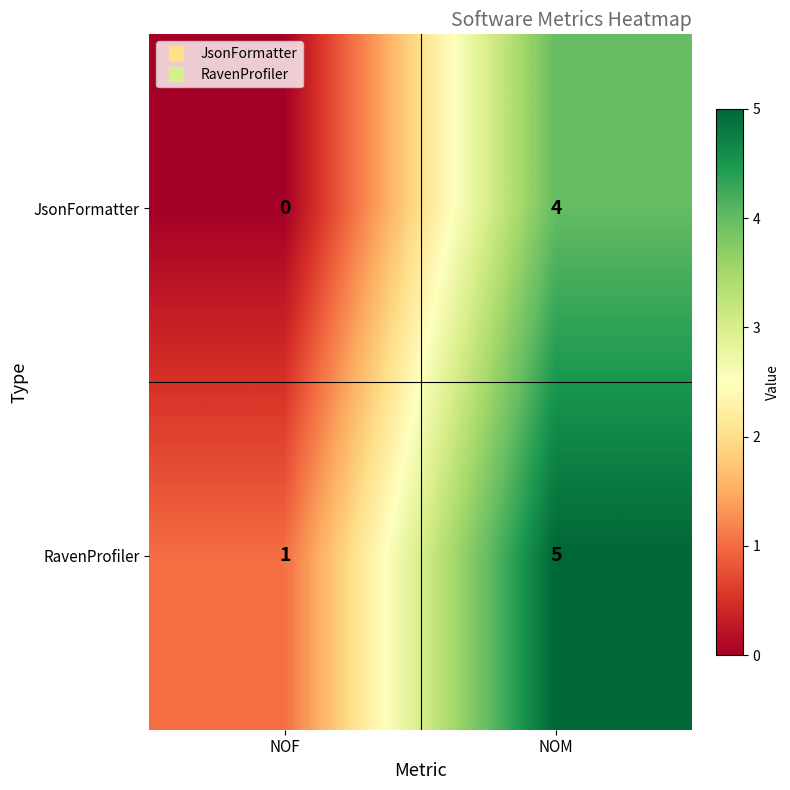

Reading left to right, transcribe all the data shown in this chart.

JsonFormatter: NOF=0	NOM=4
RavenProfiler: NOF=1	NOM=5